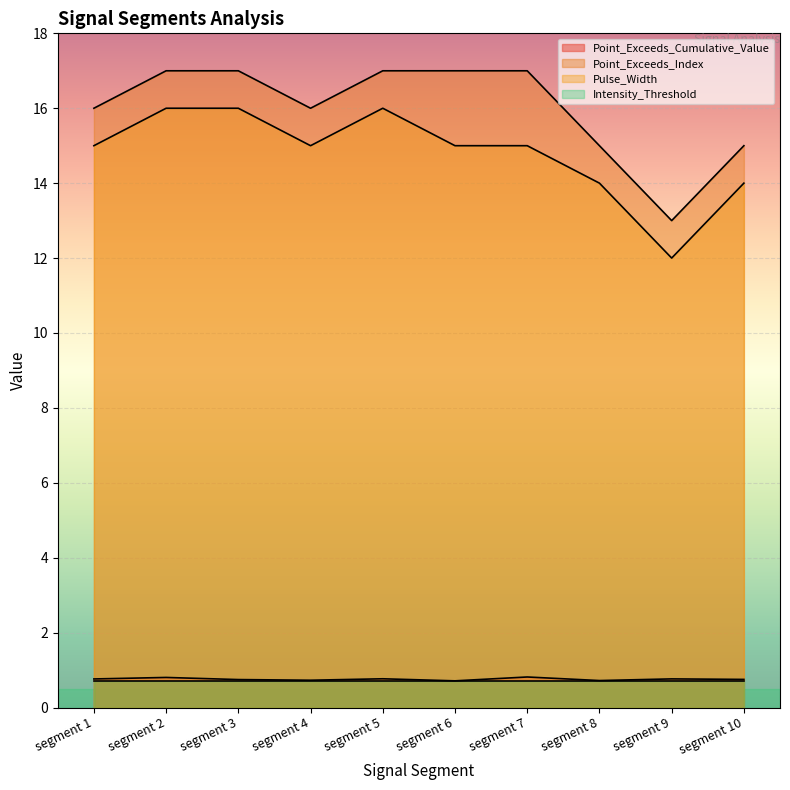

What are all the series names shown in the legend?

Point_Exceeds_Cumulative_Value, Point_Exceeds_Index, Pulse_Width, Intensity_Threshold